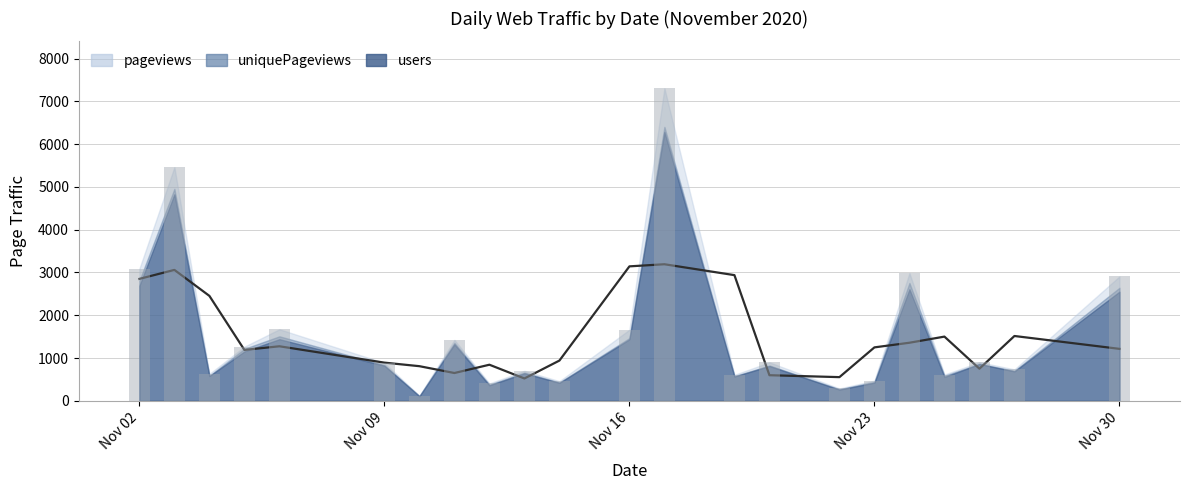

Reading left to right, transcribe all the data shown in this chart.

2850.0	3059.9	2452.5	1189.4	1274.5	892.1	809.2	649.5	843.4	521.8	940.5	3142.6	3192.1	2937.6	598.2	553.2	1248.8	1357.3	1500.5	750.3	1515.0	1214.2